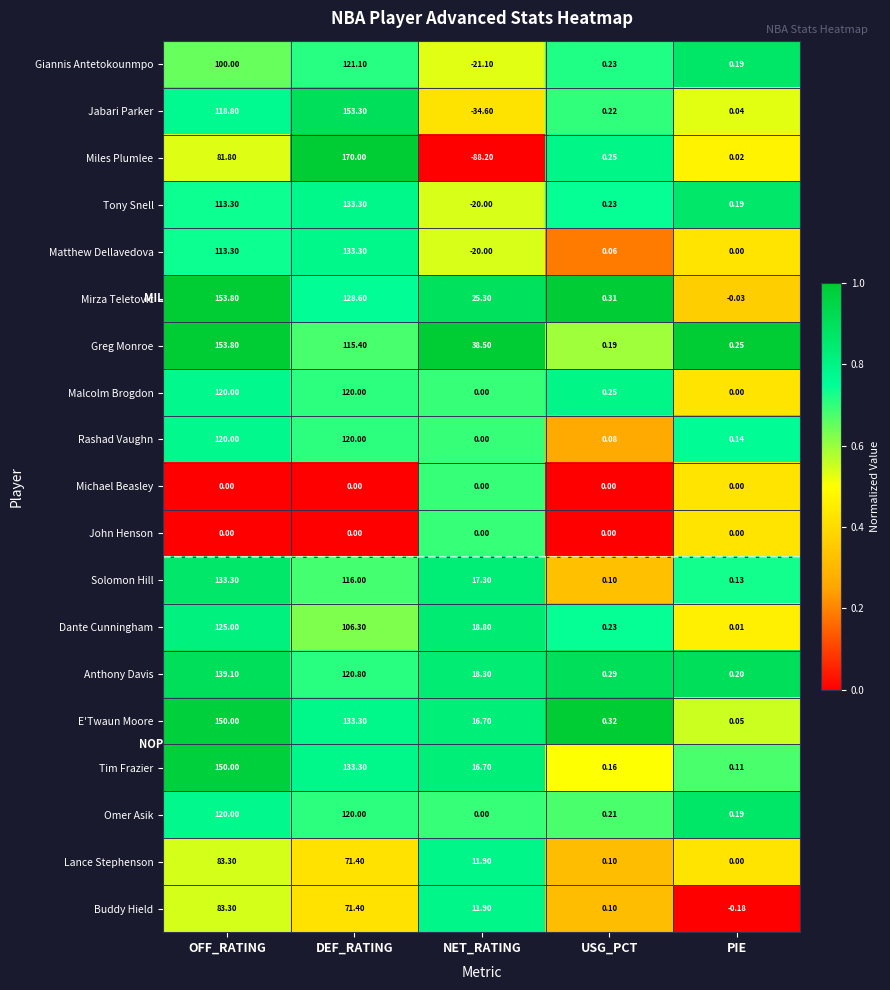

Which category has the lowest value in the Rashad Vaughn series?

NET_RATING